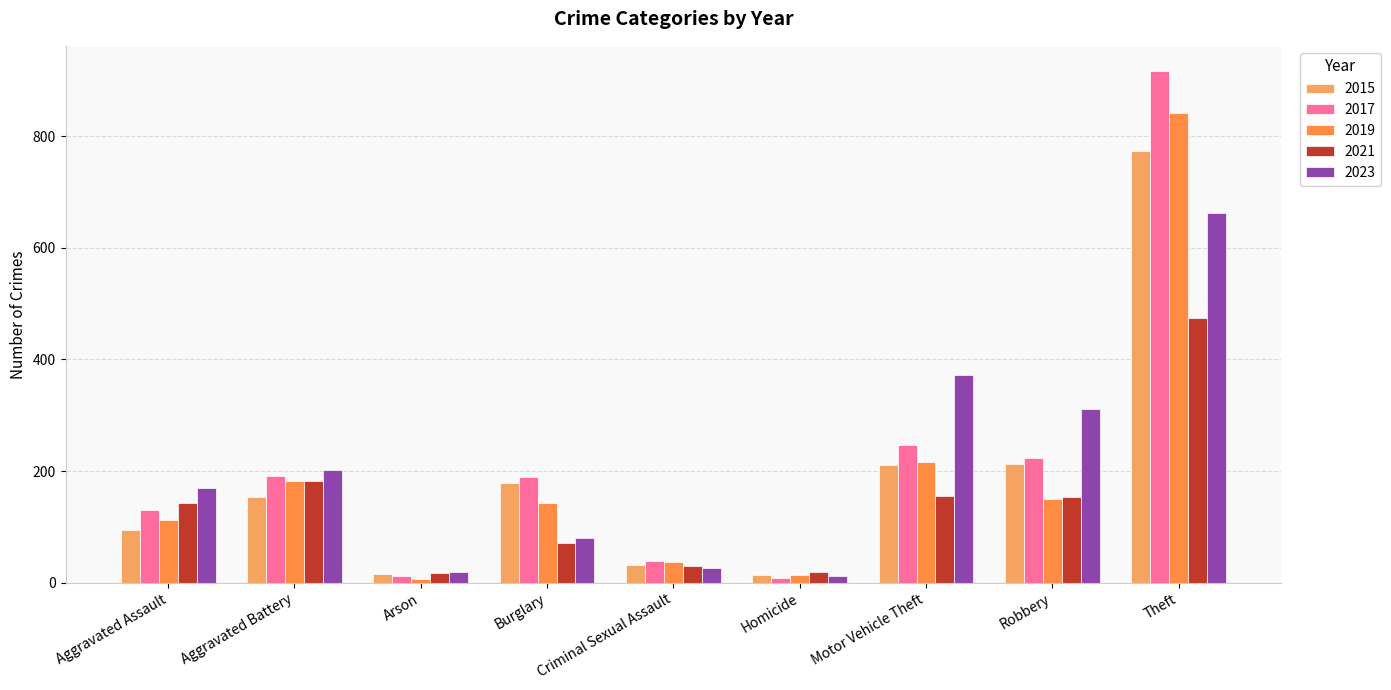

What is the label of the 5th bar from the left?

Criminal Sexual Assault